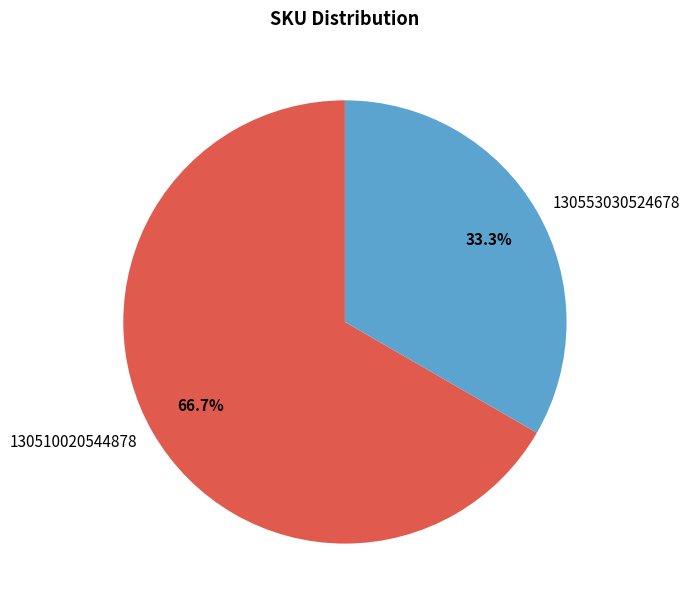

Is 130510020544878 the majority of the pie?

Yes